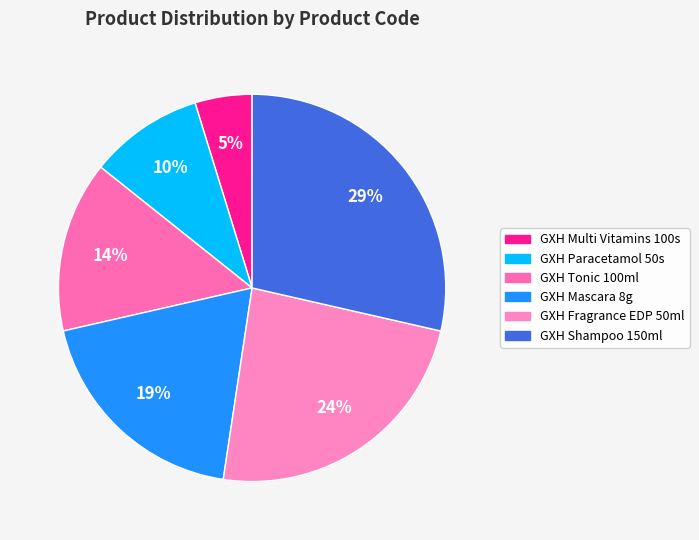

What percentage do GXH Fragrance EDP 50ml and GXH Shampoo 150ml together represent?

52.4%